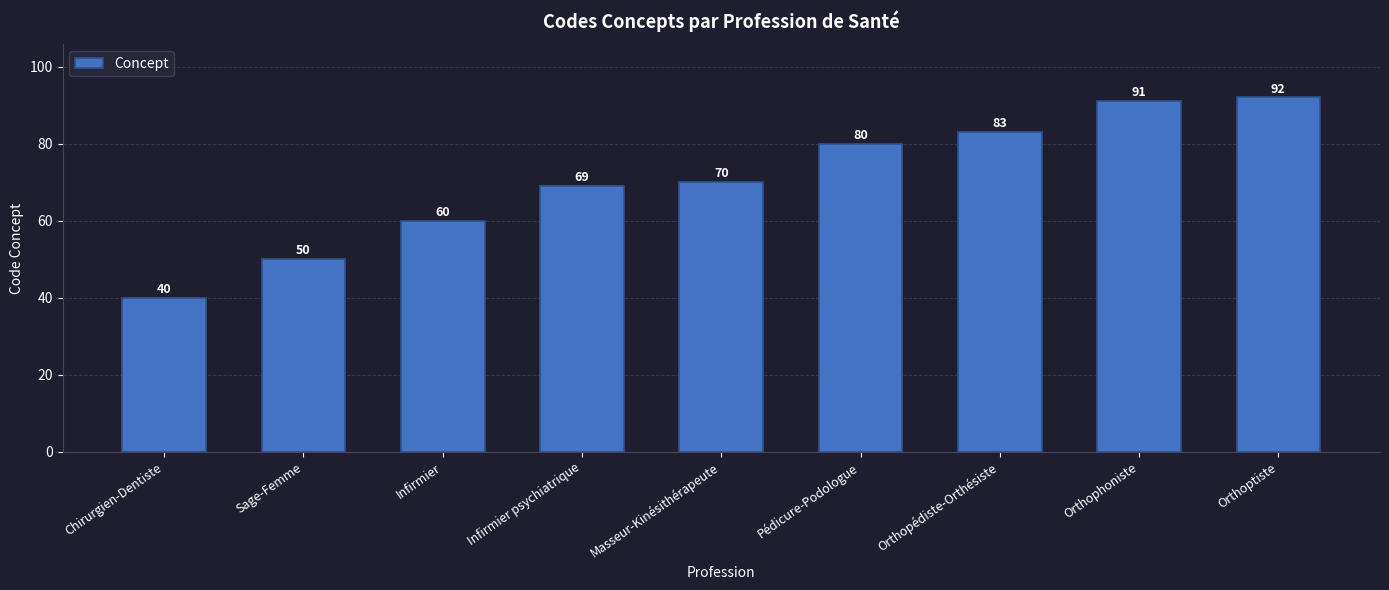

Is it true that the value at Infirmier is 60?

True